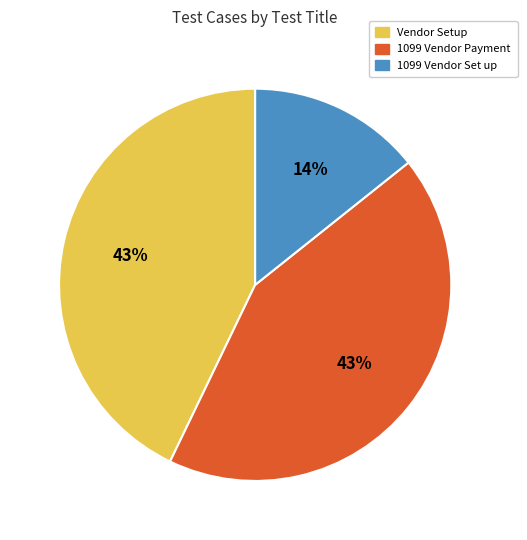

Is it true that 1099 Vendor Payment is 50% of the pie?

False